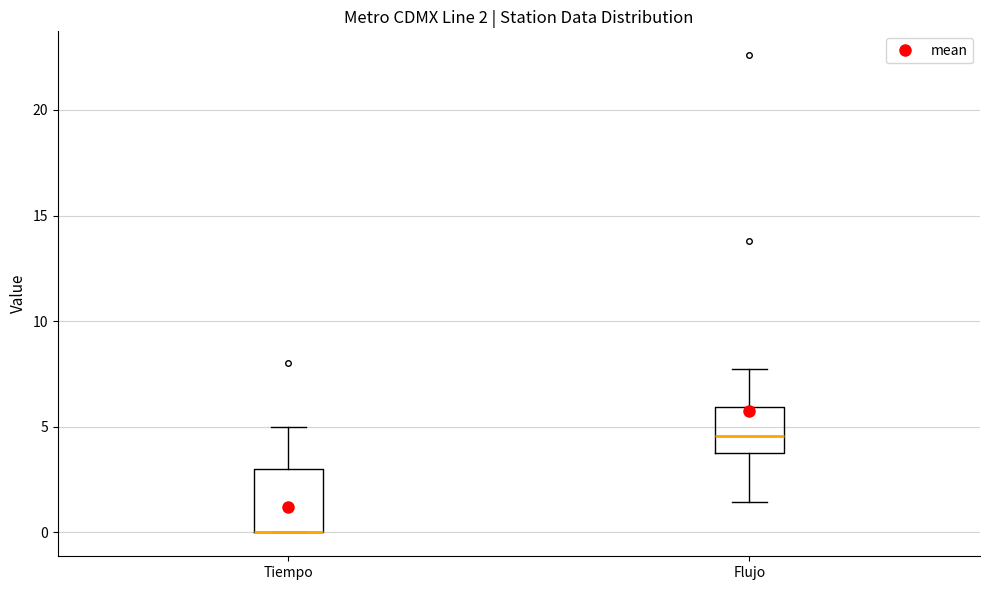

Which box is the tallest, from its lower edge to its upper edge?

Tiempo